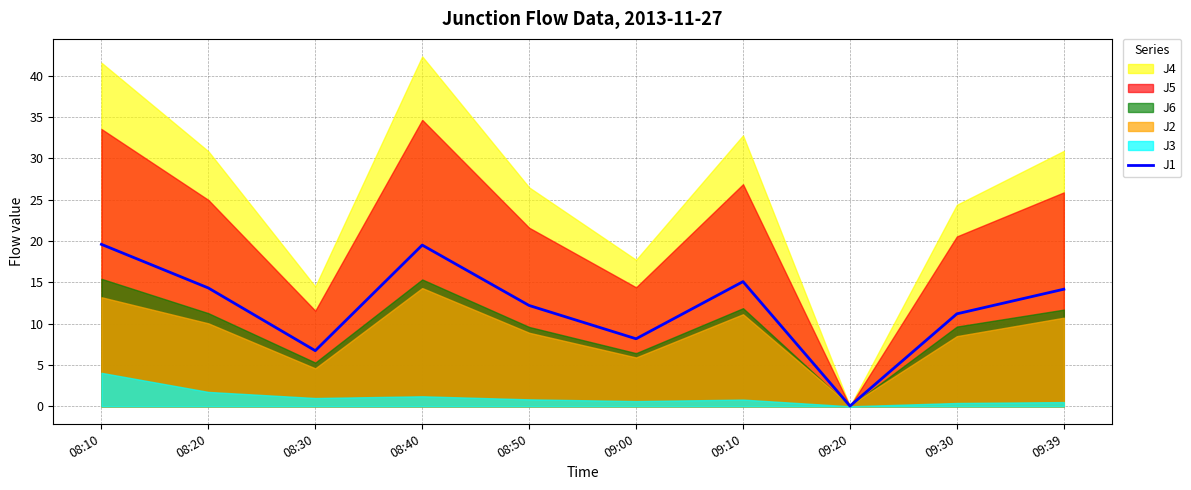

Reading right to left, list all the values displayed in this chart.

14.2	11.2	0.0	15.1	8.2	12.2	19.5	6.7	14.3	19.6